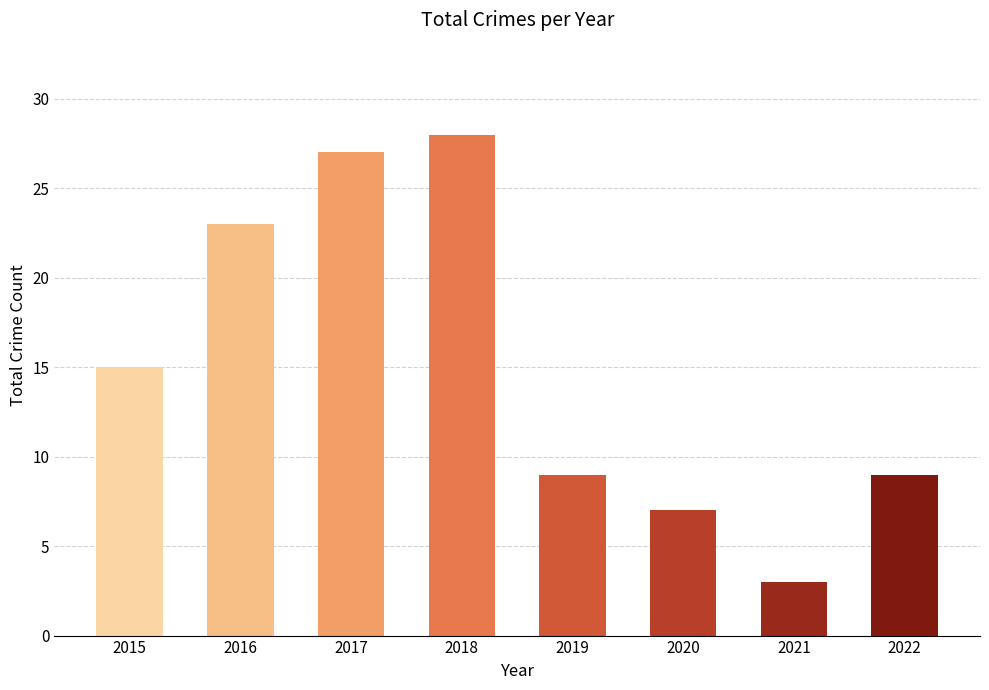

How many bars are there in total?

8